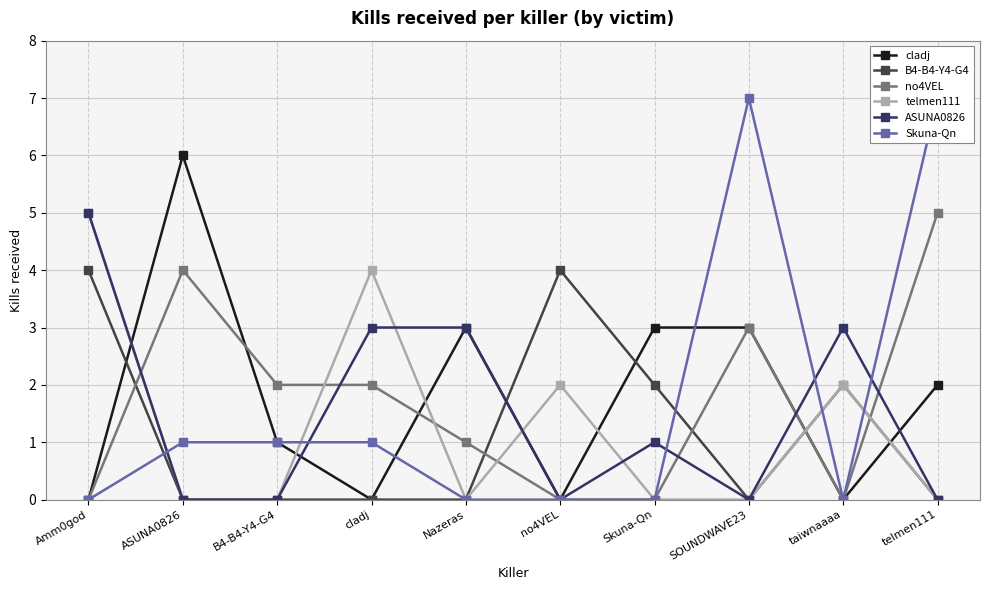

Where do ASUNA0826 and cladj first cross each other?

Amm0god and ASUNA0826